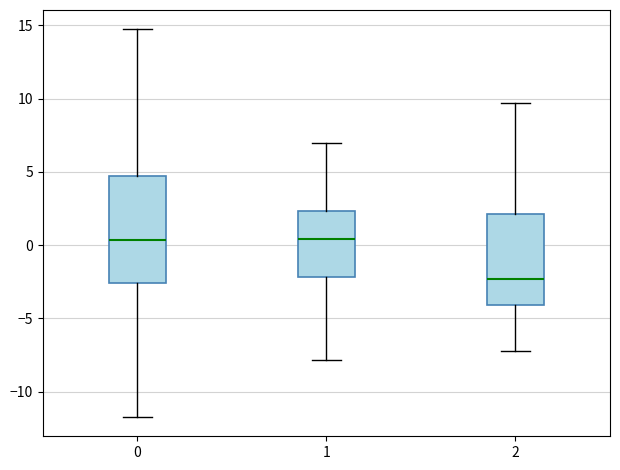

Reading left to right, read every box against the y-axis: the position of its median line, the range the box covers, and the ends of its whiskers. The values are not printed on the chart, so give them approximately, as read against the axis.

0: median 0.5, box -2.5 to 4.5, whiskers -11.5 to 14.5
1: median 0.5, box -2.0 to 2.5, whiskers -8.0 to 7.0
2: median -2.5, box -4.0 to 2.0, whiskers -7.0 to 9.5